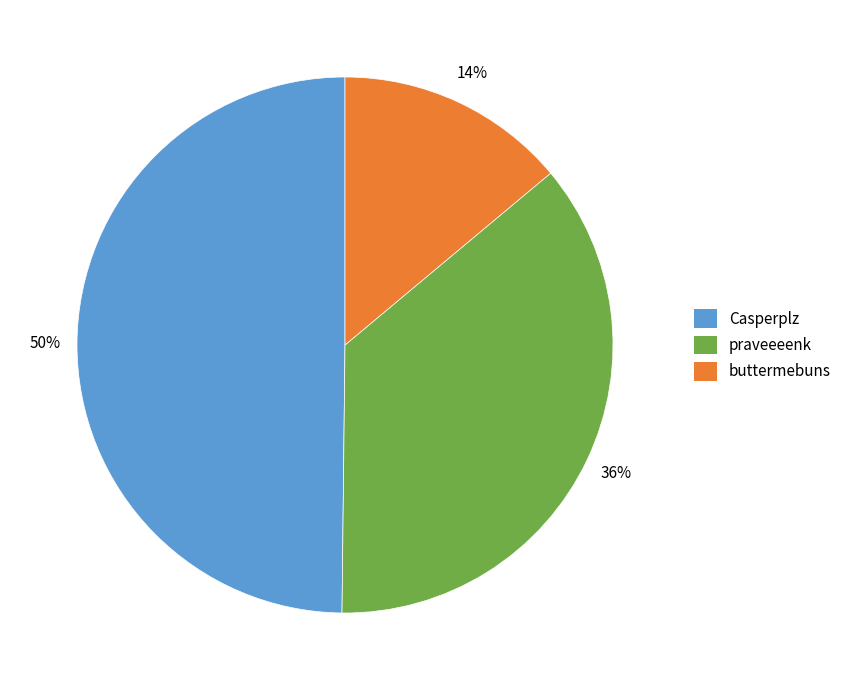

Is the sum of praveeeenk and Casperplz greater than half?

Yes